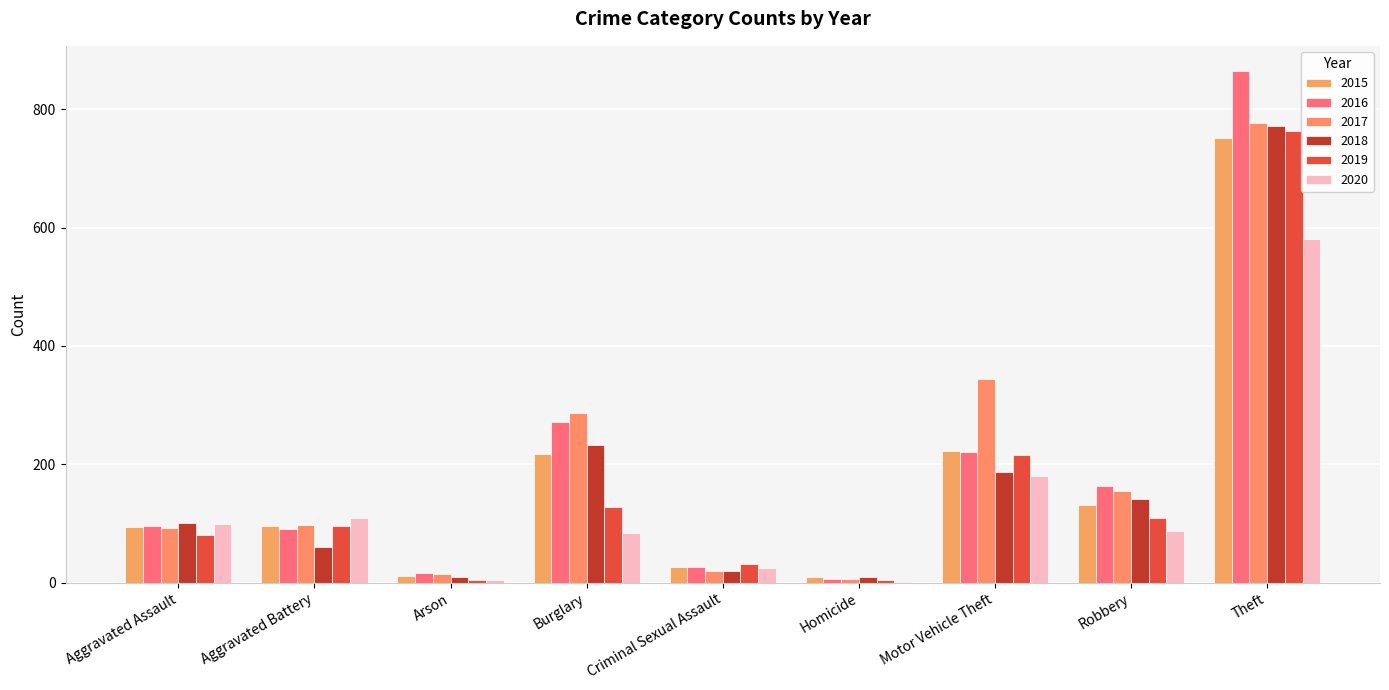

What is the average value of the 2016 series?

195